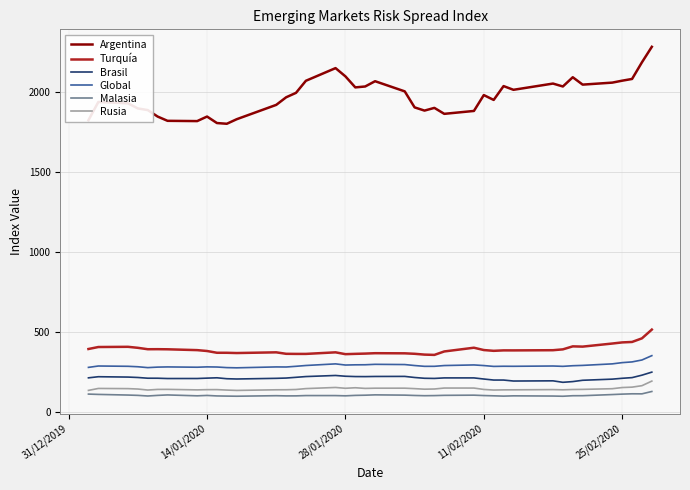

What is the highest value of the Global series?

353.6